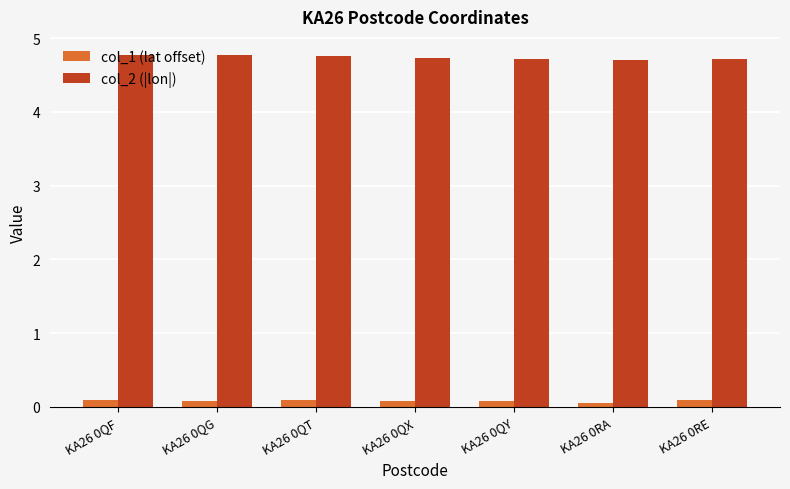

What is the label of the 6th bar from the left?

KA26 0RA